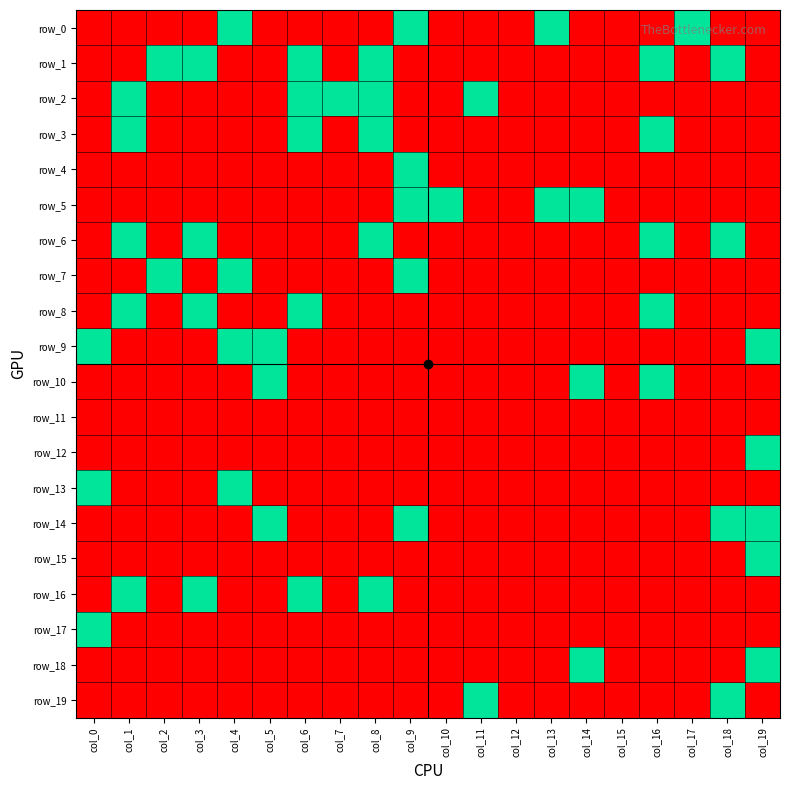

What is the total value across all series at col_0?

3